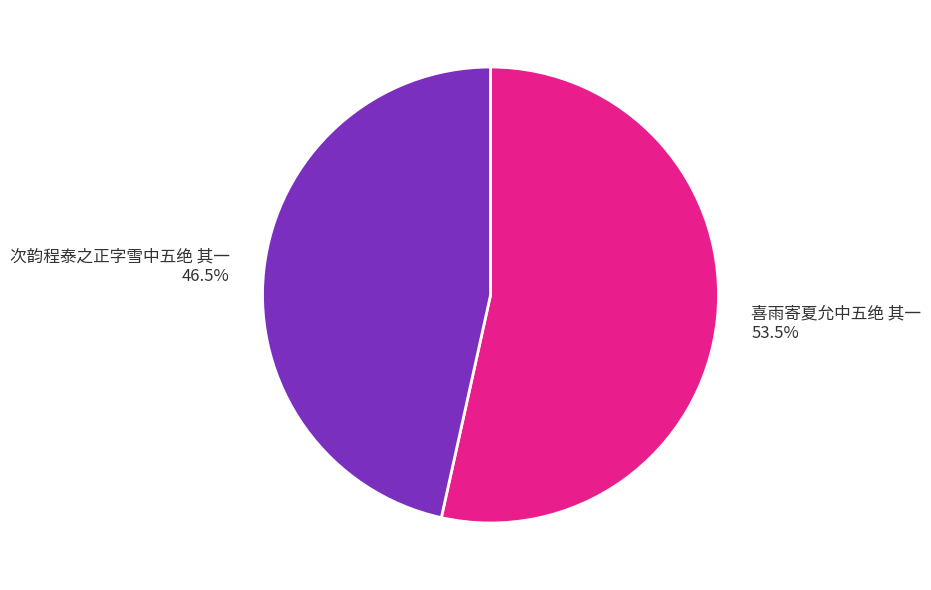

Does 喜雨寄夏允中五绝 其一 account for over 50% of the chart?

Yes